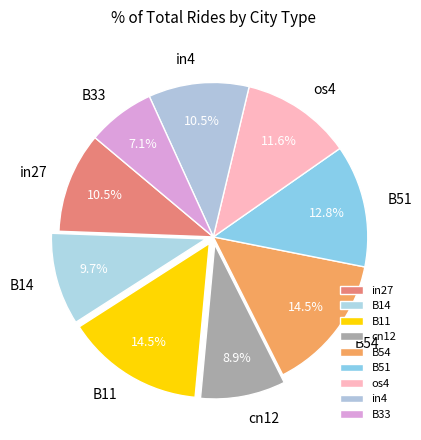

Is there a majority slice in this chart?

No